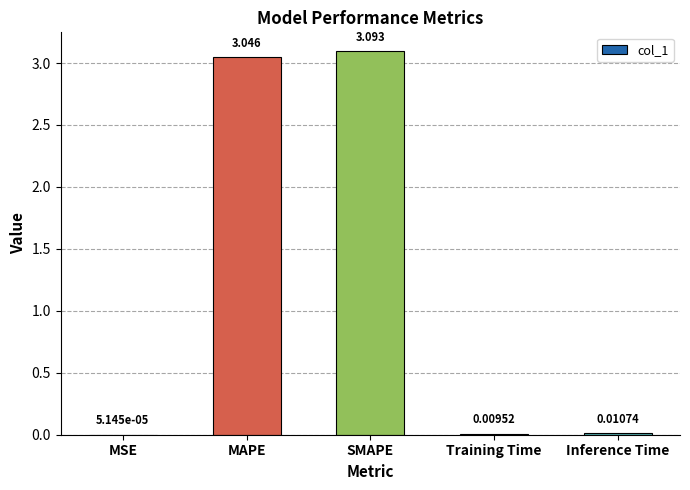

Which label corresponds to the largest value in the chart?

SMAPE